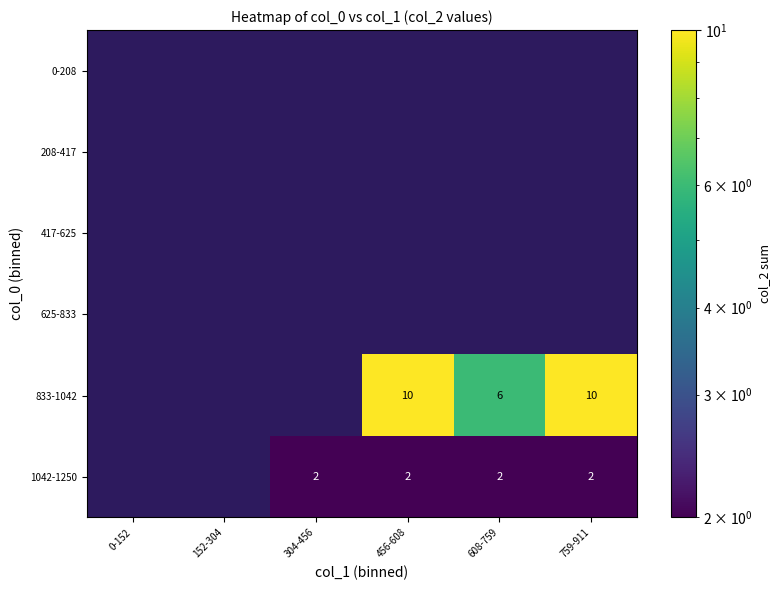

The value of 833-1042 at 608-759 is 10. True or false?

False